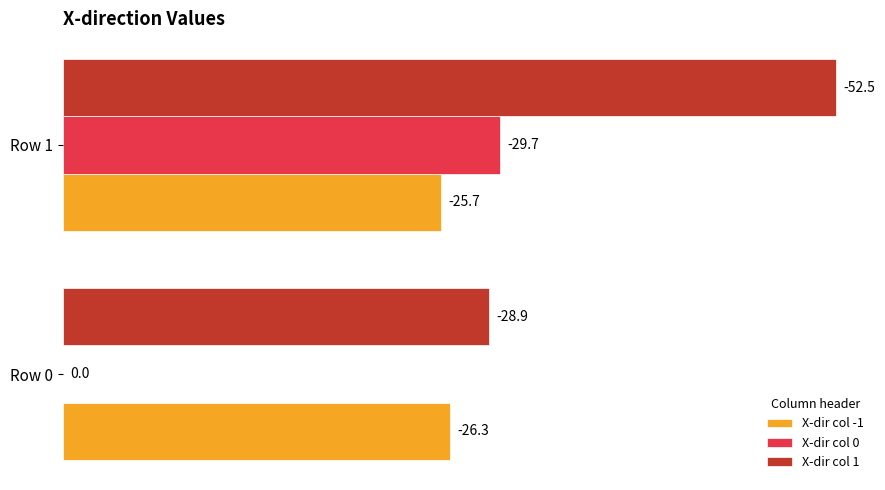

What are all the series names shown in the legend?

X-dir col -1, X-dir col 0, X-dir col 1